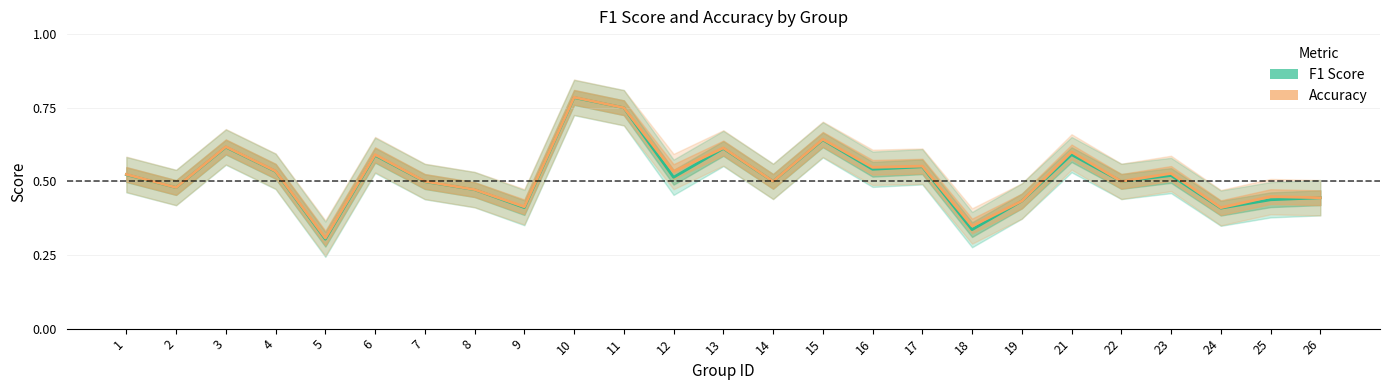

Which series has the widest spread of values?

F1 Score